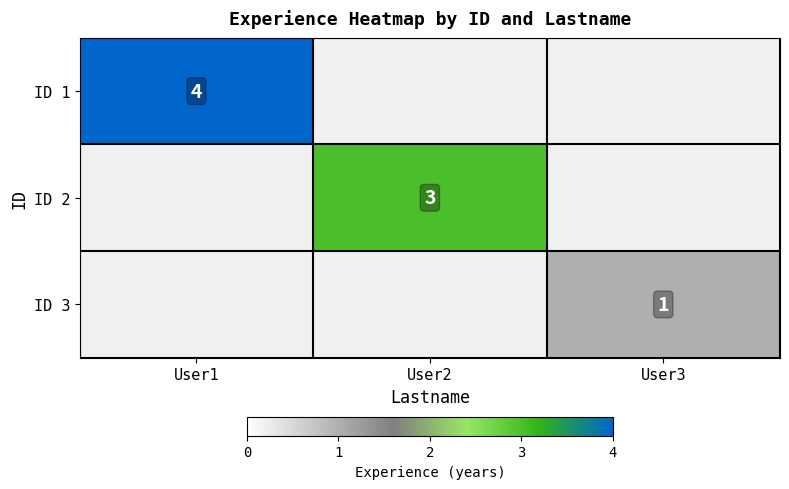

The ID 3 series shows 1 at User3. True or false?

True